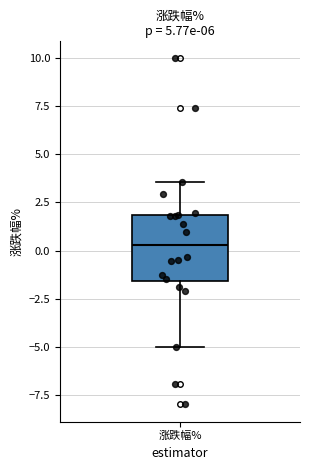

Transcribe this box plot: give where the median line is, the range the box spans, and where the two whiskers end, as read against the y-axis. The values are not printed on the chart, so give them approximately, as read against the axis.

median 0.5, box -1.5 to 2.0, whiskers -5.0 to 3.5